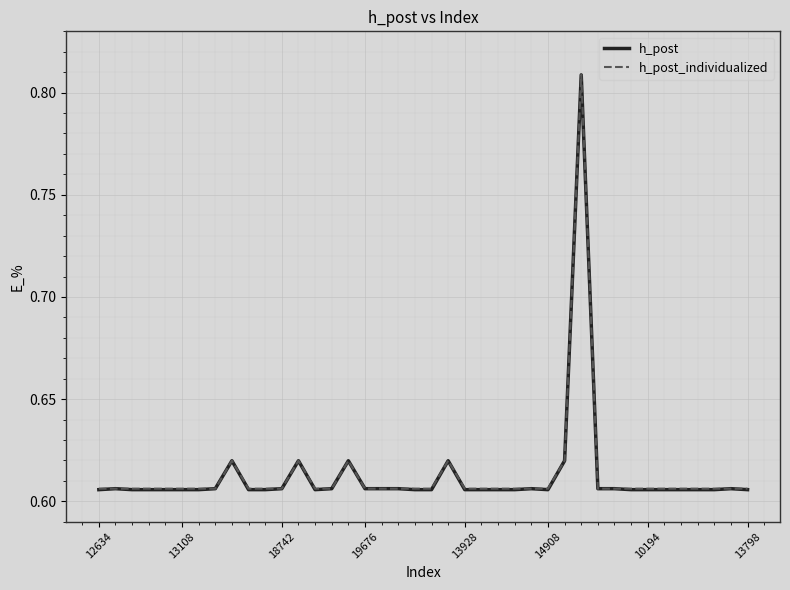

Which series has the largest range (max minus min)?

h_post